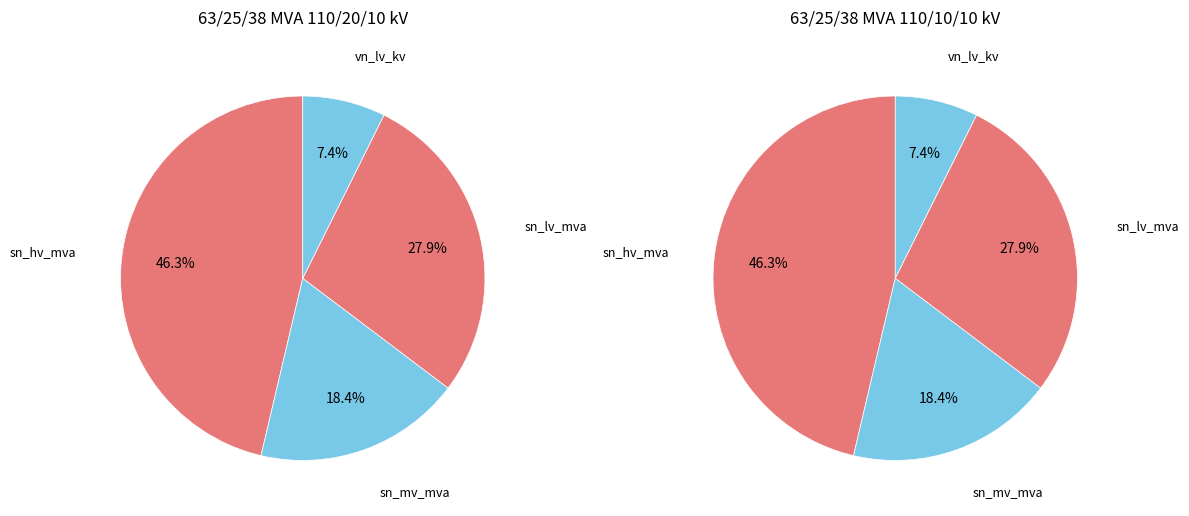

What is the largest slice in the pie chart?

sn_hv_mva